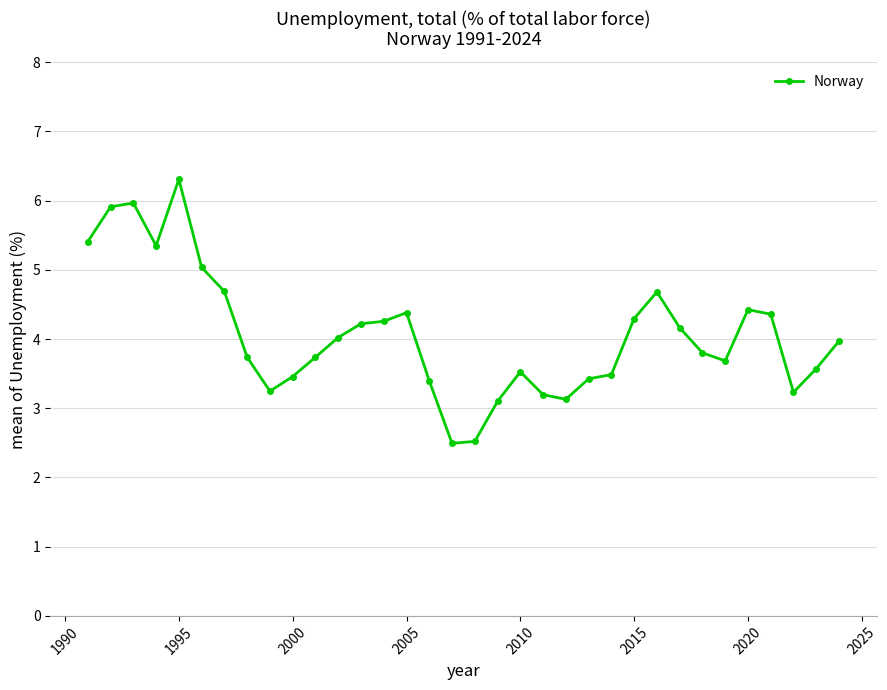

True or false: the data has more than 0 interior local peaks.

True